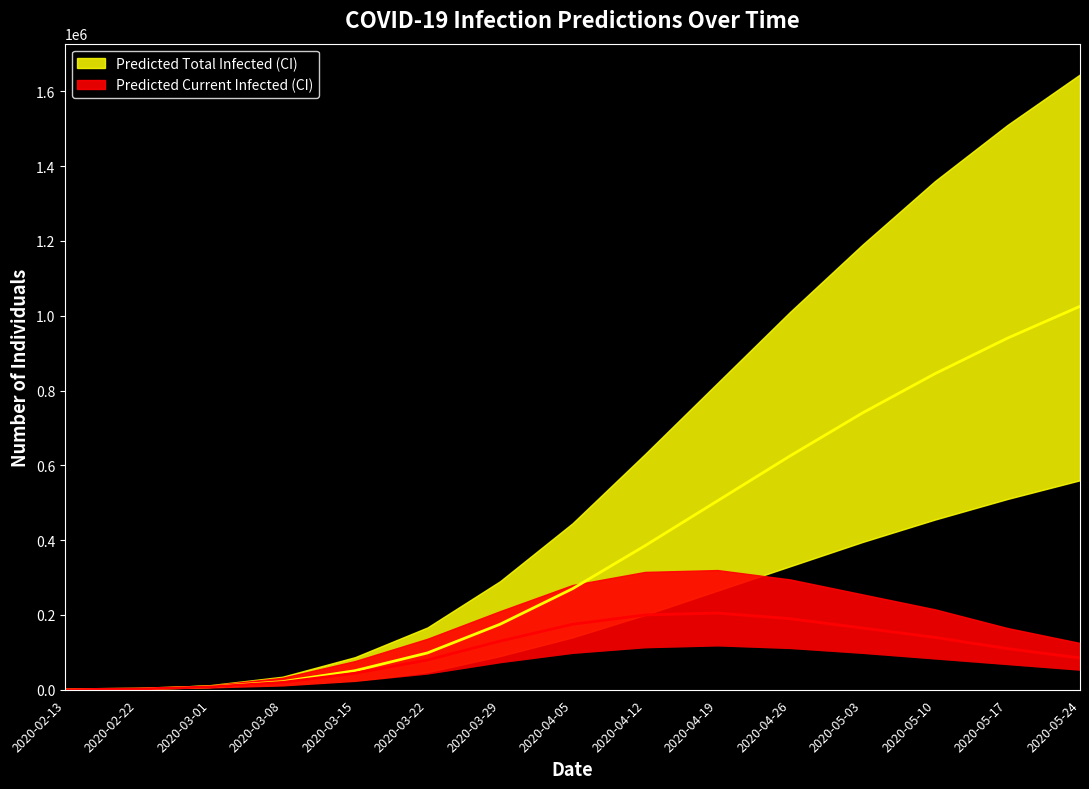

The value of Predicted Current Infected Mean at 2020-05-03 is 165000. True or false?

True